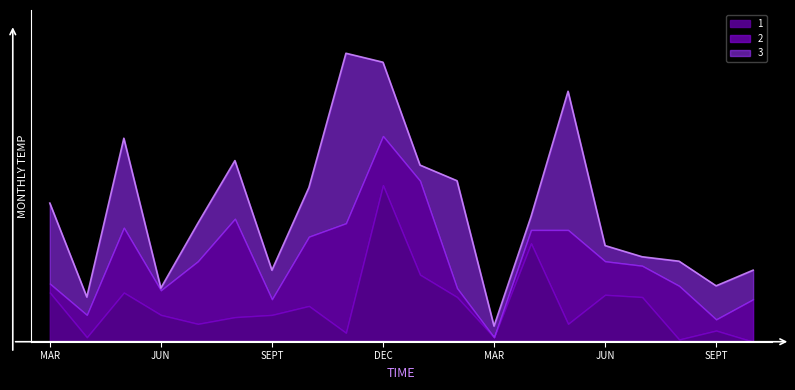

List the series in order of their peak value, lowest first.

2, 1, 3